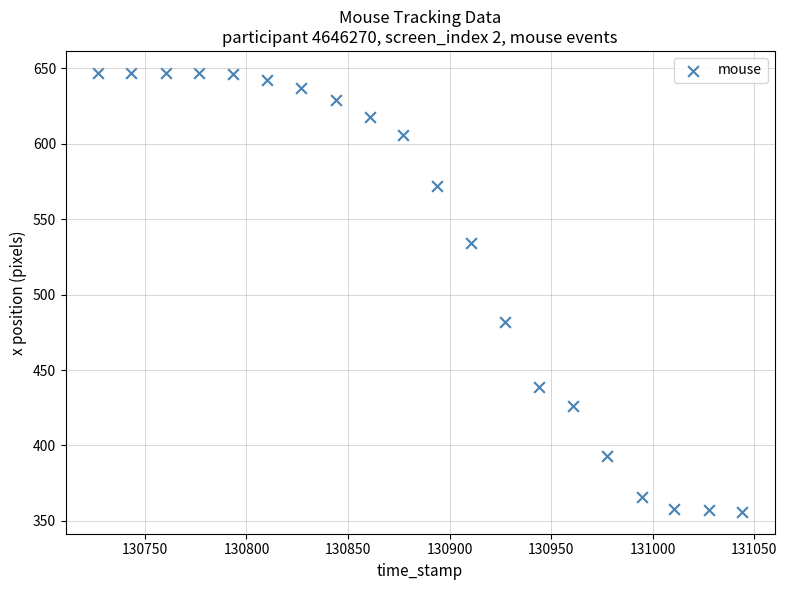

What Y value in the scatter plot is closest to 501?

482